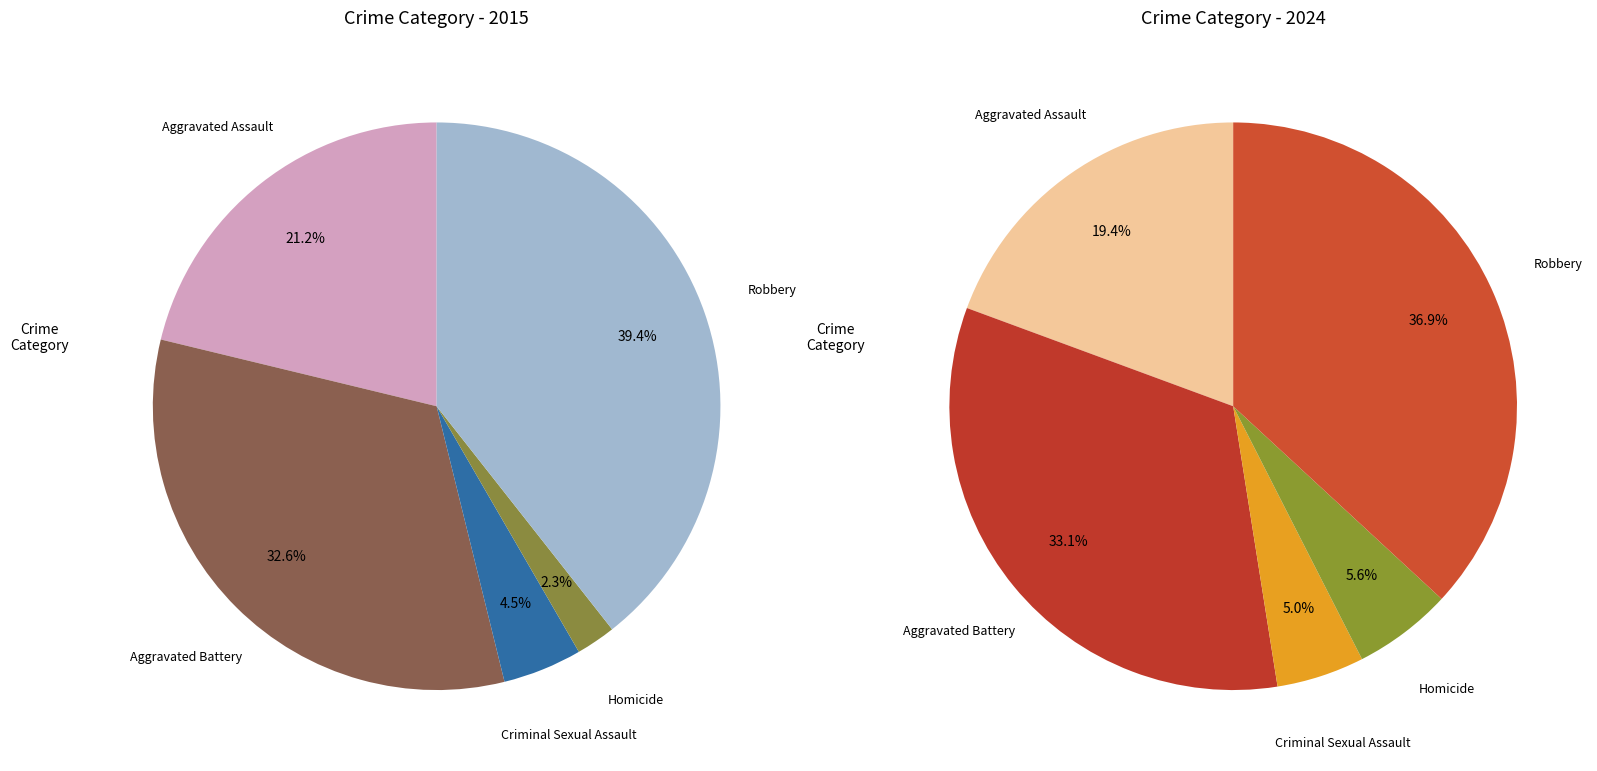

Is it true that Homicide is 2% of the pie?

True